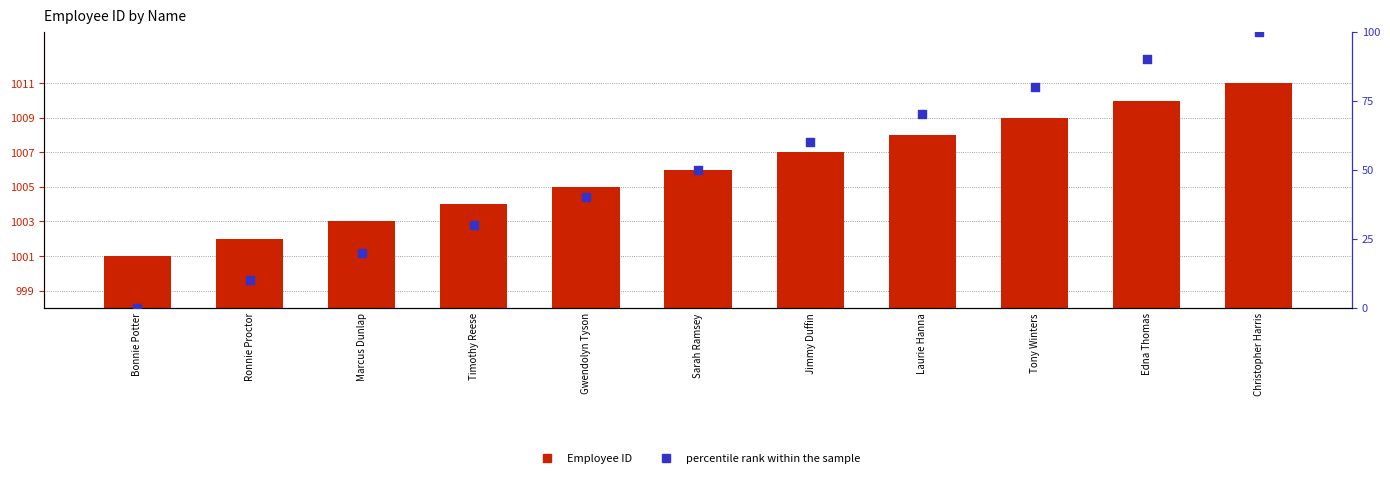

Which series has the largest Y range (max minus min)?

percentile rank within the sample